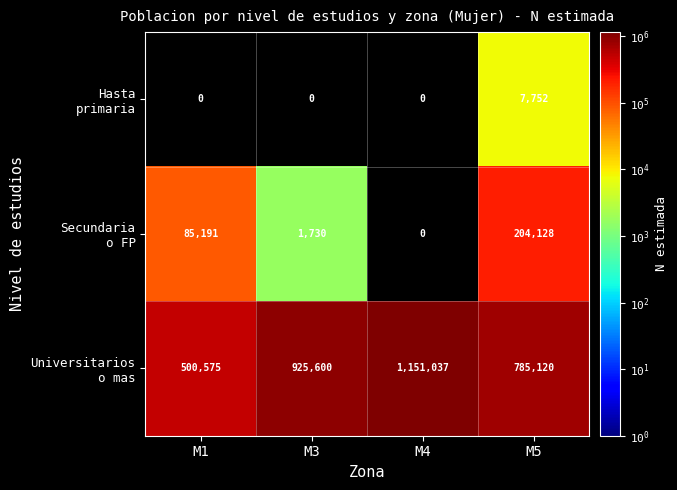

What is the total value across all series at M4?

1151037